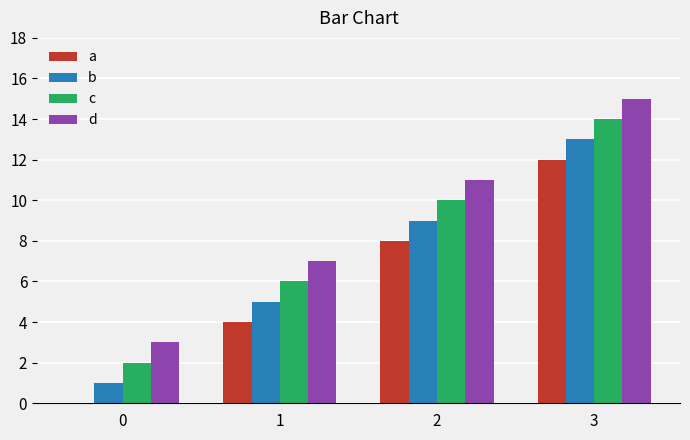

The value of d at 1 is 7. True or false?

True